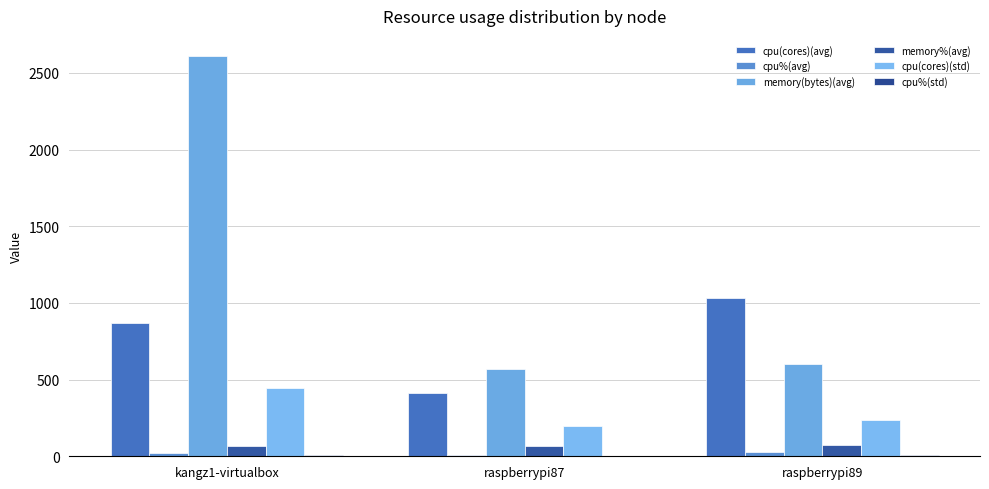

Does the chart contain stacked bars?

No